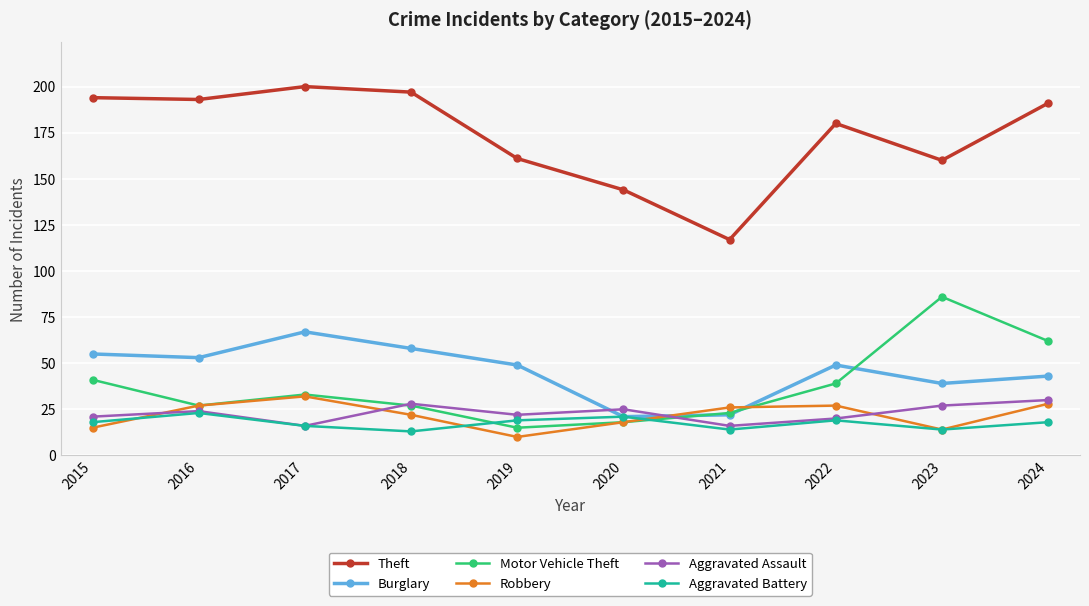

Reading left to right, list all the values displayed in this chart.

Theft: 2015=194	2016=193	2017=200	2018=197	2019=161	2020=144	2021=117	2022=180	2023=160	2024=191
Burglary: 2015=55	2016=53	2017=67	2018=58	2019=49	2020=21	2021=22	2022=49	2023=39	2024=43
Motor Vehicle Theft: 2015=41	2016=27	2017=33	2018=27	2019=15	2020=18	2021=23	2022=39	2023=86	2024=62
Robbery: 2015=15	2016=27	2017=32	2018=22	2019=10	2020=18	2021=26	2022=27	2023=14	2024=28
Aggravated Assault: 2015=21	2016=24	2017=16	2018=28	2019=22	2020=25	2021=16	2022=20	2023=27	2024=30
Aggravated Battery: 2015=18	2016=23	2017=16	2018=13	2019=19	2020=21	2021=14	2022=19	2023=14	2024=18